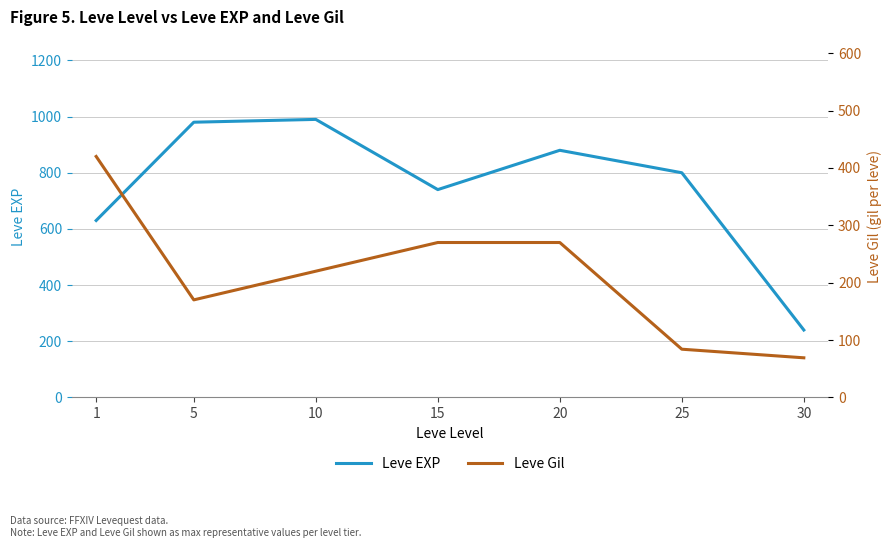

What is the value of the Leve EXP point at the 5th from the left?

880